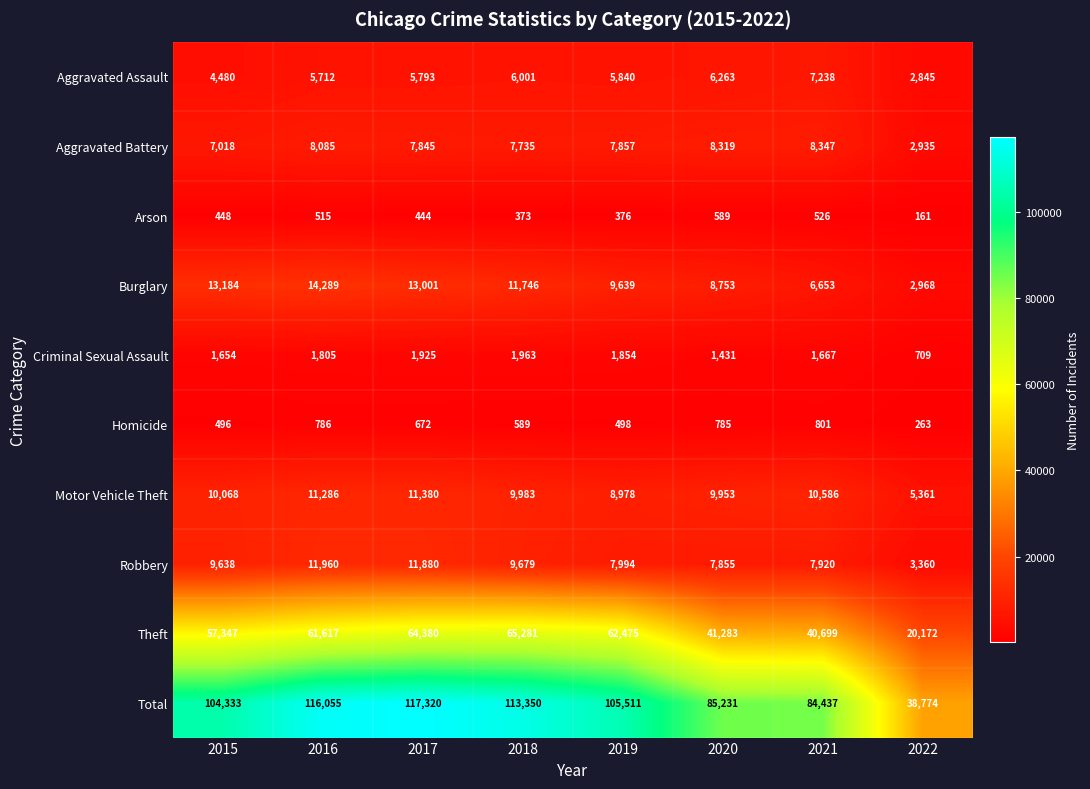

At how many categories does at least one series exceed 66728?

7